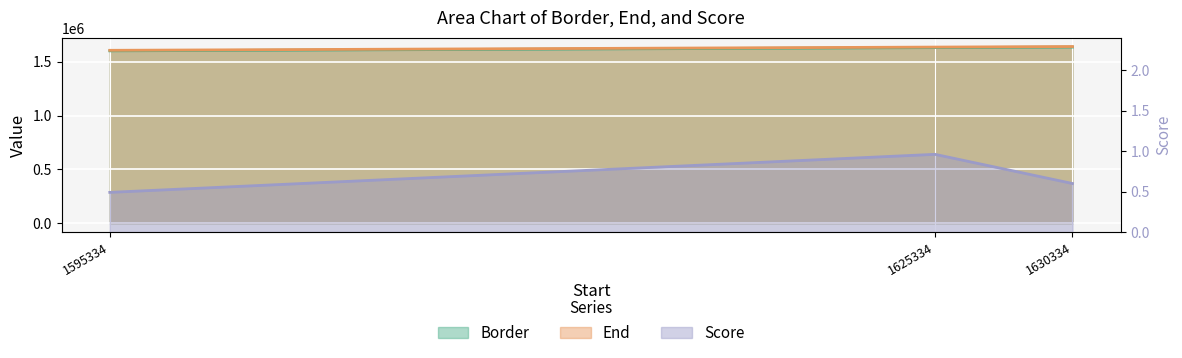

What position from the right is 1625334.01?

2